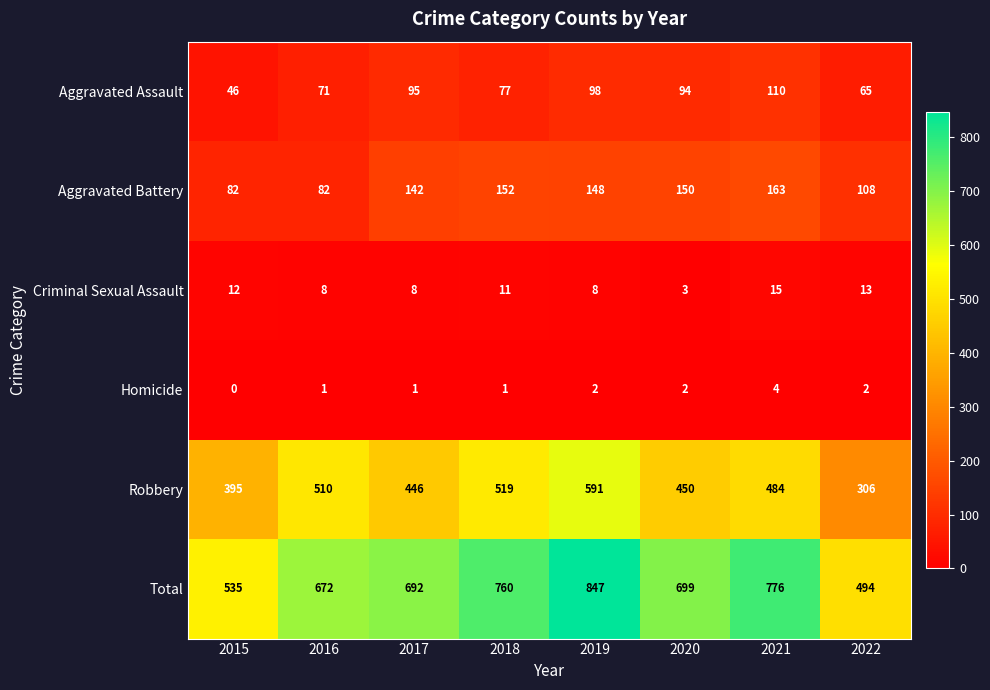

Rank the series at 2022 from highest to lowest value.

Total, Robbery, Aggravated Battery, Aggravated Assault, Criminal Sexual Assault, Homicide